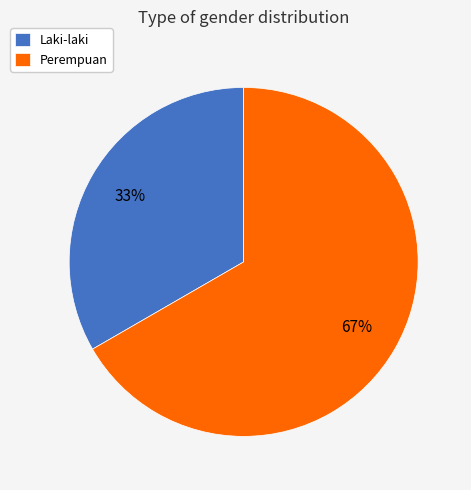

What is the smallest slice in the pie chart?

Laki-laki